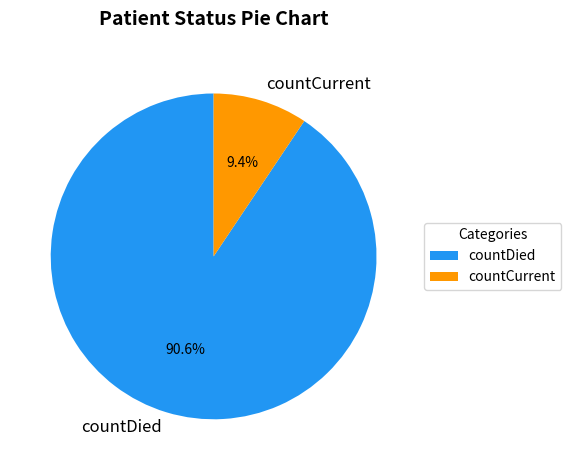

Which slice is the smallest?

countCurrent